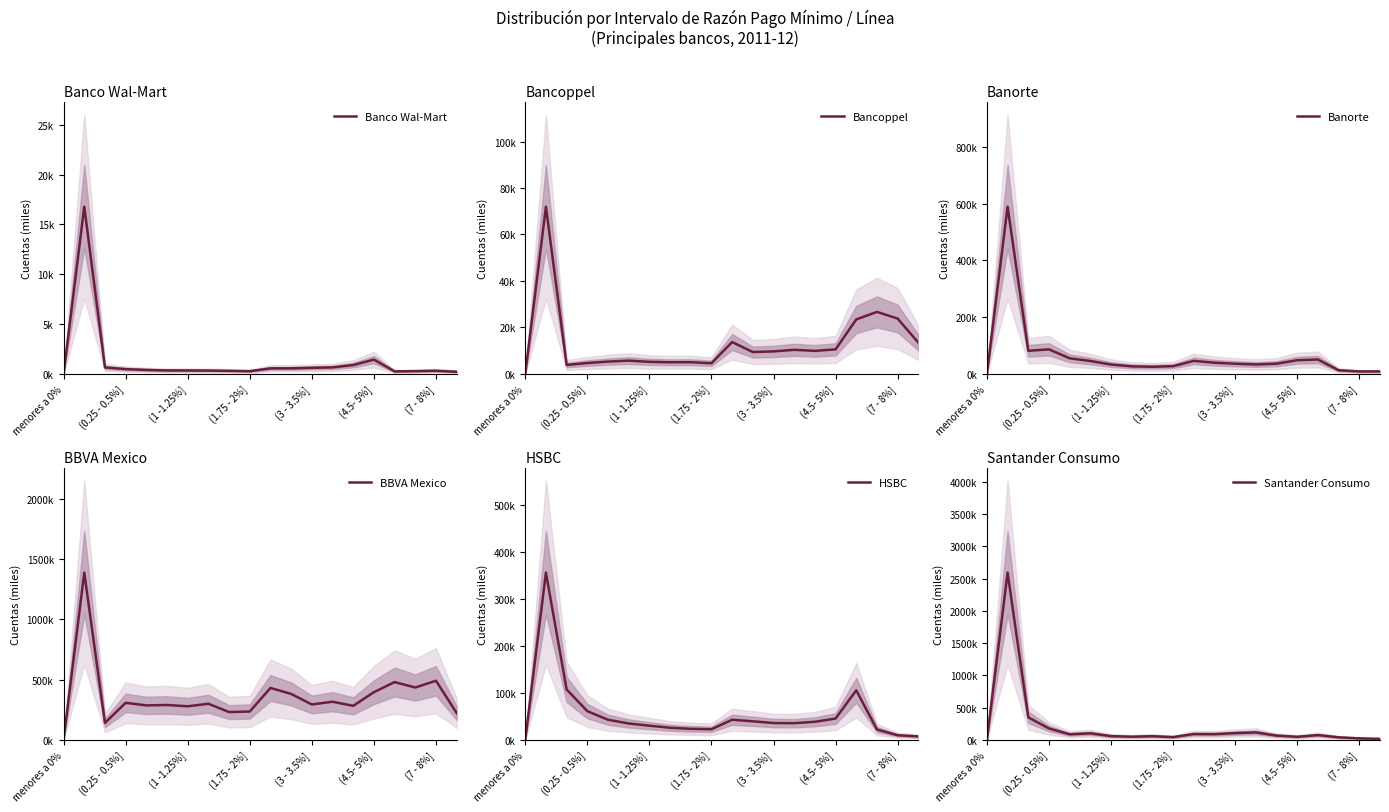

Is it true that Santander Consumo equals 98.2 at (0.25 - 0.5%]?

False